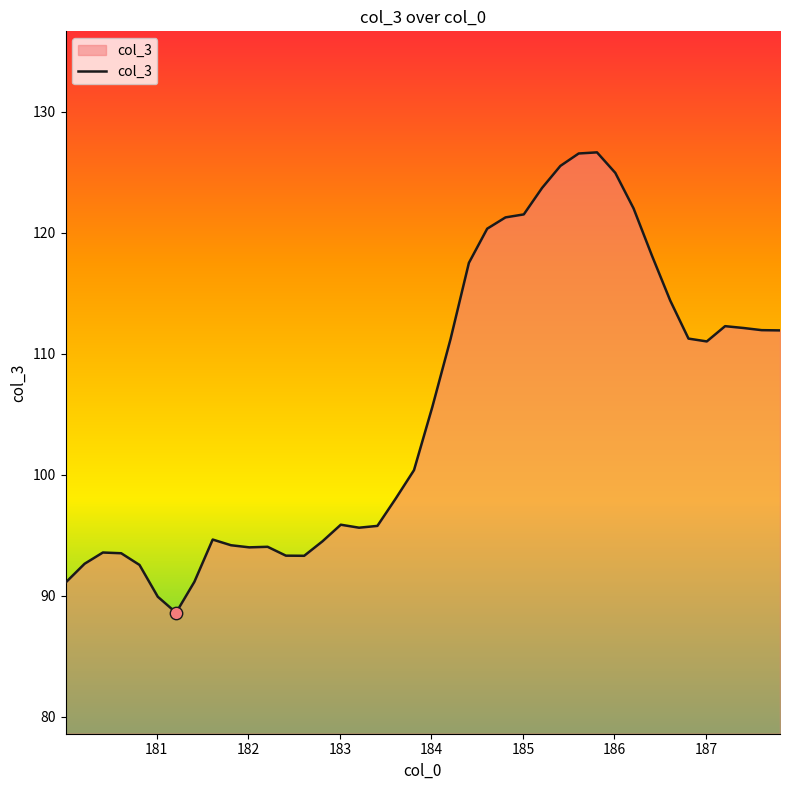

What is the difference between the maximum and minimum values?

38.0